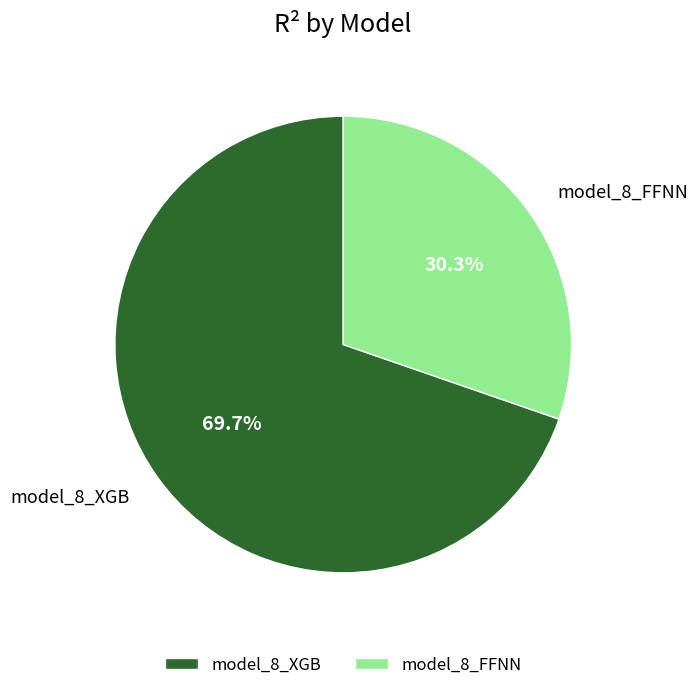

Rank the categories by value from highest to lowest.

model_8_XGB, model_8_FFNN